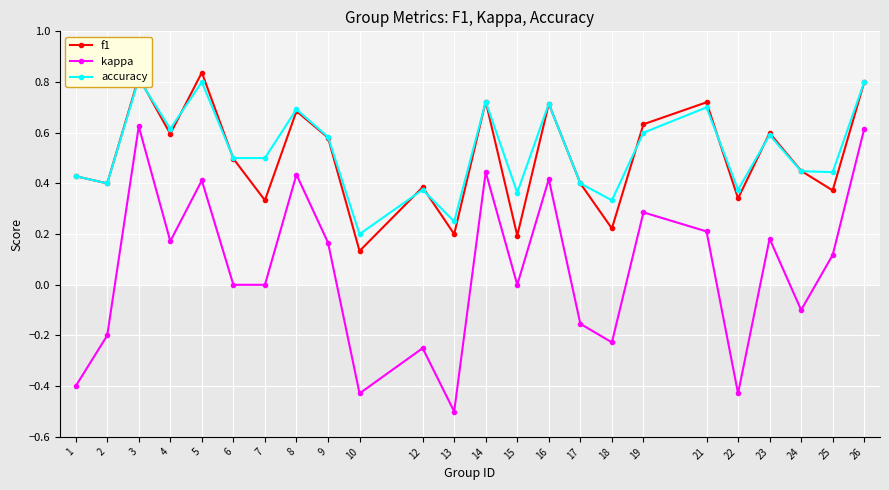

Reading right to left, transcribe all the data shown in this chart.

f1: 0.8	0.4	0.4	0.6	0.3	0.7	0.6	0.2	0.4	0.7	0.2	0.7	0.2	0.4	0.1	0.6	0.7	0.3	0.5	0.8	0.6	0.8	0.4	0.4
kappa: 0.6	0.1	-0.1	0.2	-0.4	0.2	0.3	-0.2	-0.2	0.4	0.0	0.4	-0.5	-0.2	-0.4	0.2	0.4	0.0	0.0	0.4	0.2	0.6	-0.2	-0.4
accuracy: 0.8	0.4	0.4	0.6	0.4	0.7	0.6	0.3	0.4	0.7	0.4	0.7	0.2	0.4	0.2	0.6	0.7	0.5	0.5	0.8	0.6	0.8	0.4	0.4